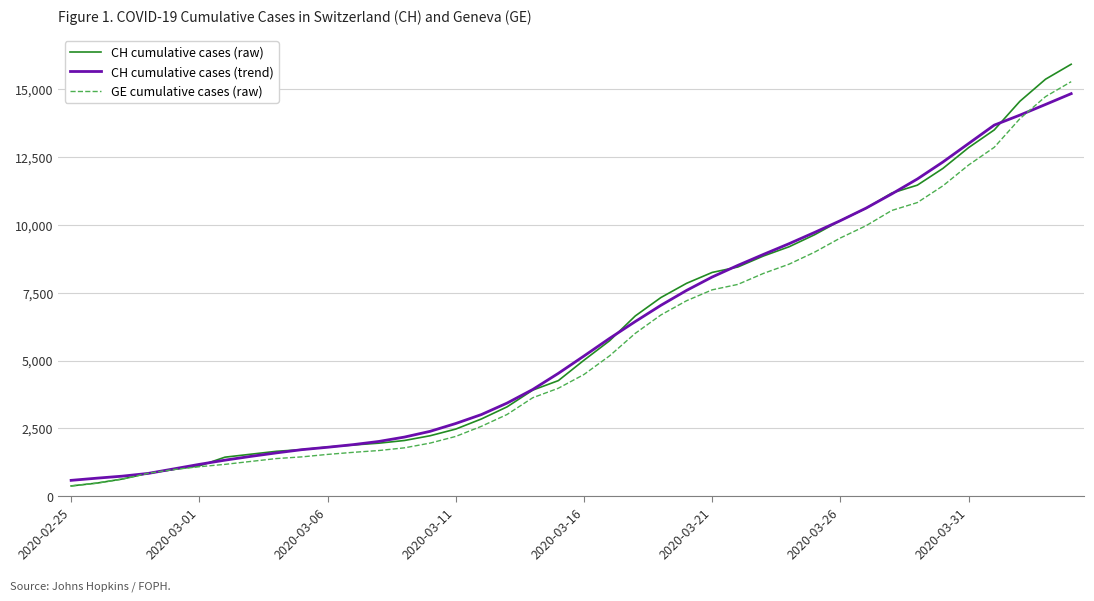

What is the lowest value of the CH cumulative cases (trend) series?

581.0